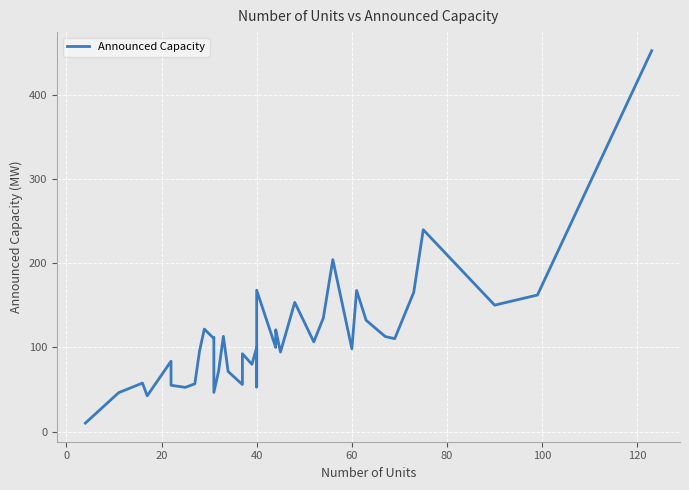

How many lines are shown in the chart?

1